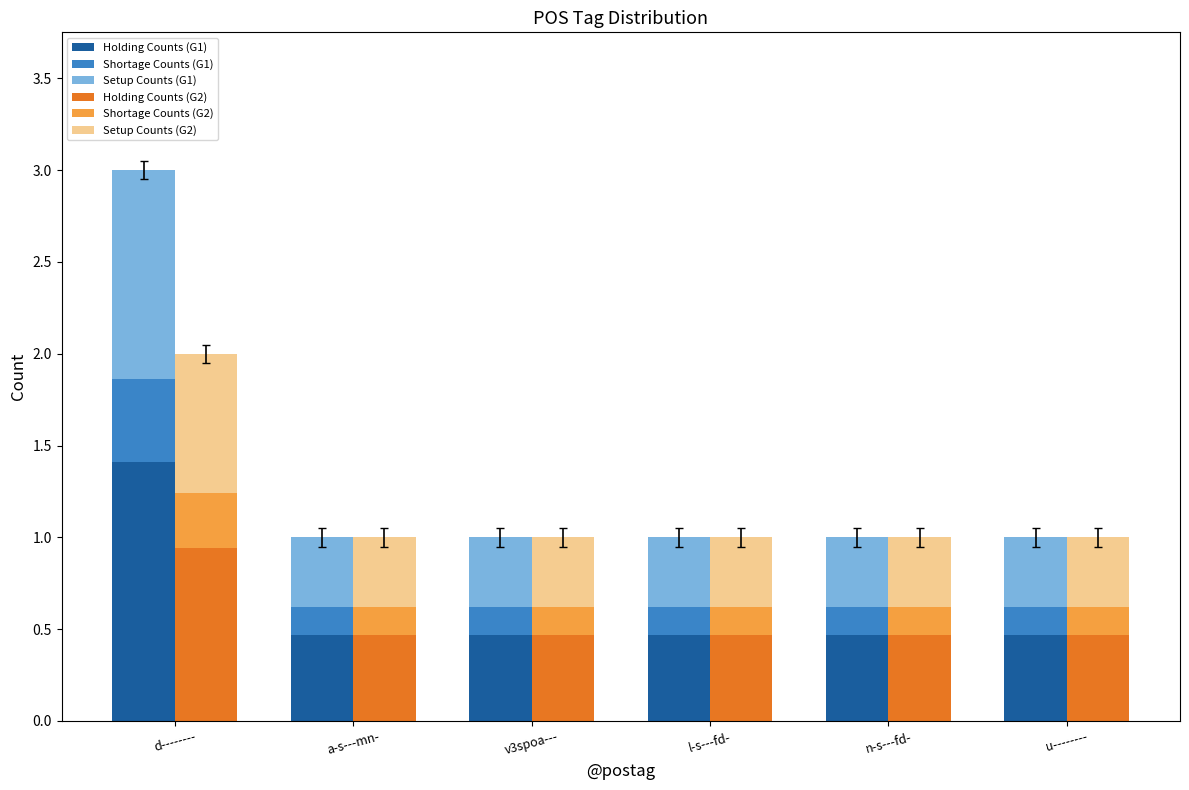

How many distinct data groups are displayed?

6